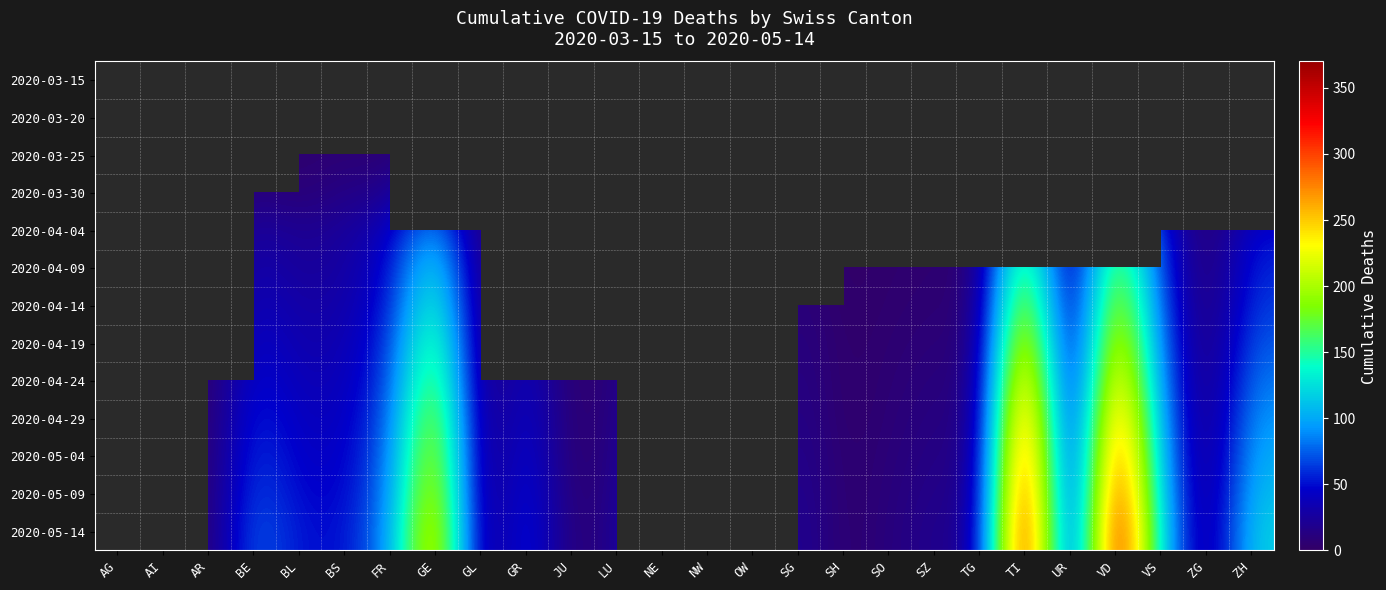

Rank the series by their average value, from lowest to highest.

2020-03-15, 2020-03-20, 2020-03-25, 2020-03-30, 2020-04-04, 2020-04-09, 2020-04-14, 2020-04-19, 2020-04-24, 2020-04-29, 2020-05-04, 2020-05-09, 2020-05-14